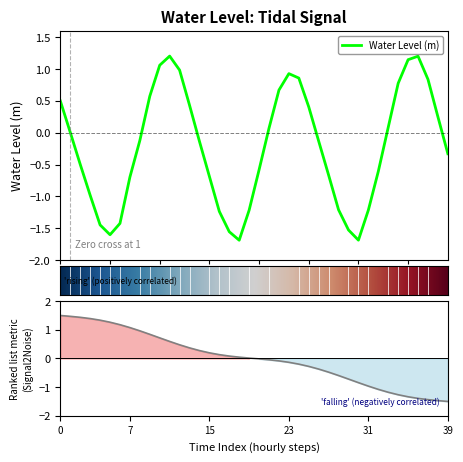

True or false: there are more than 0 points higher than both neighbors.

True